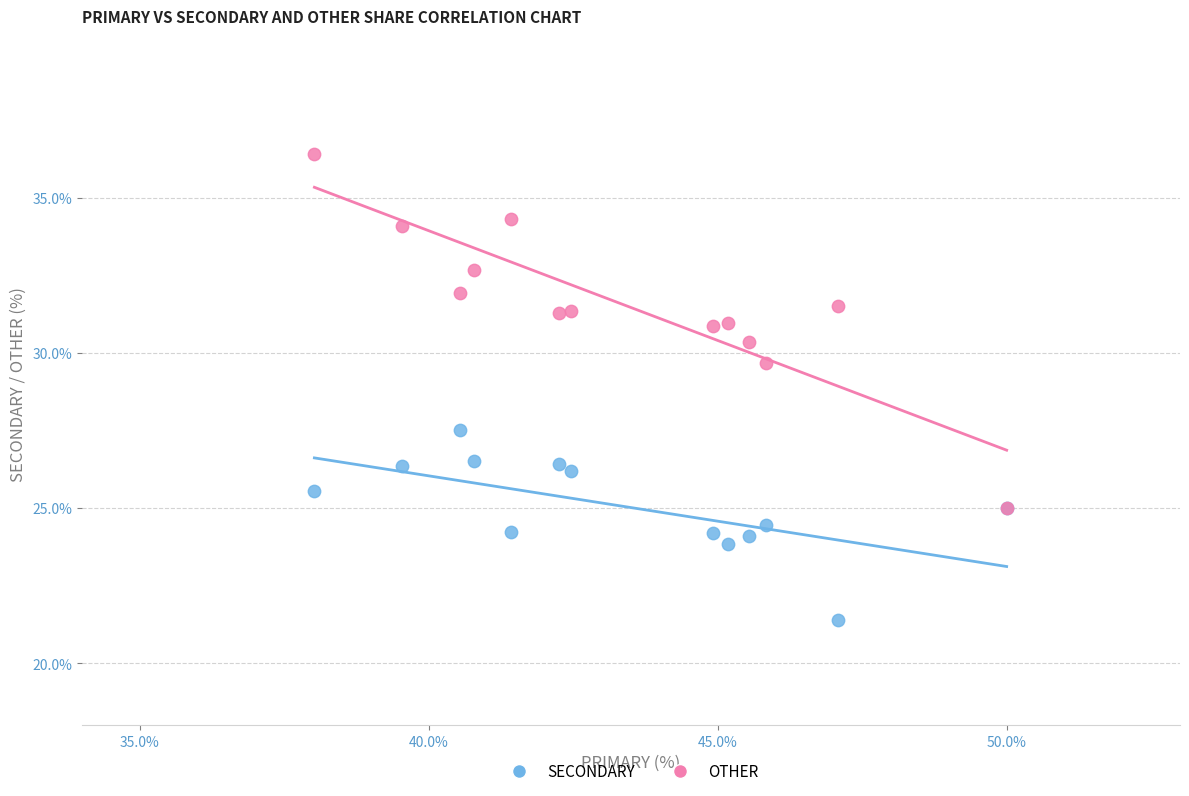

Across all series, what Y value is closest to 28?

27.5